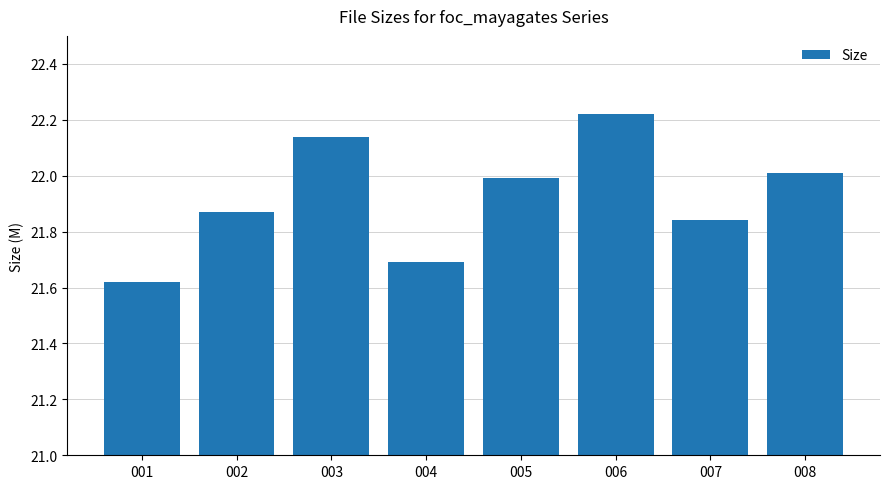

Does the chart contain any negative values?

No